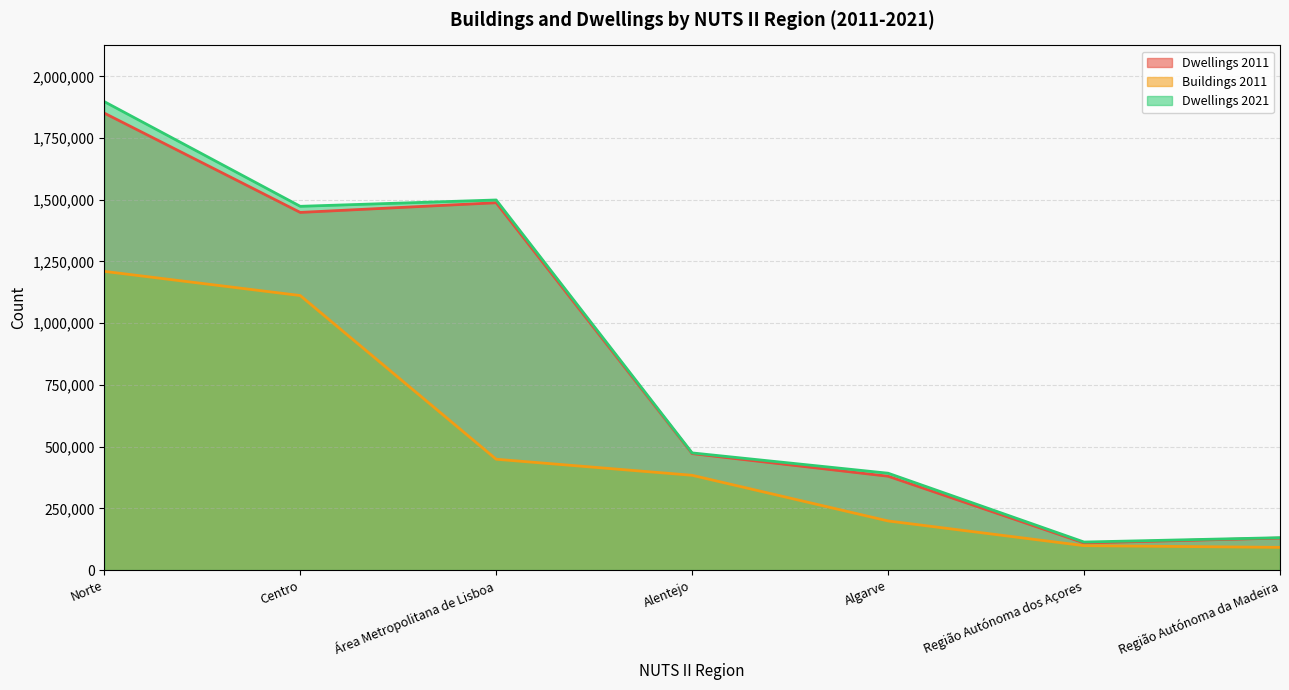

Count the number of data series in this chart.

3